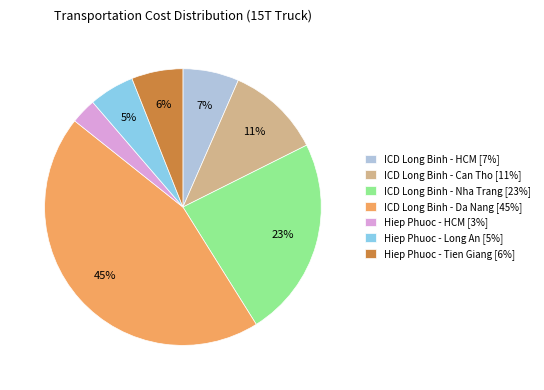

The Hiep Phuoc - HCM slice represents 14% of the pie. True or false?

False